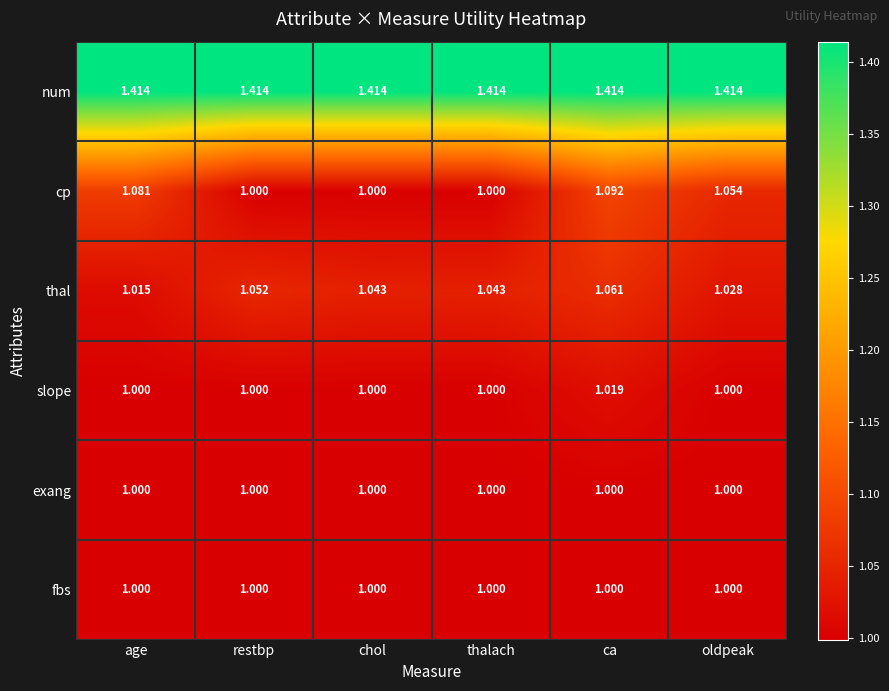

Which series has the largest range (max minus min)?

cp